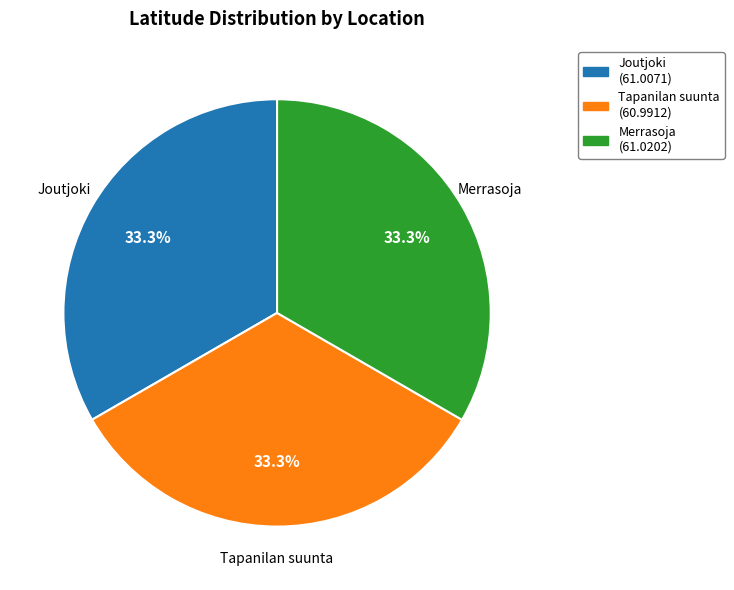

Is there any slice that represents more than half of the pie?

No